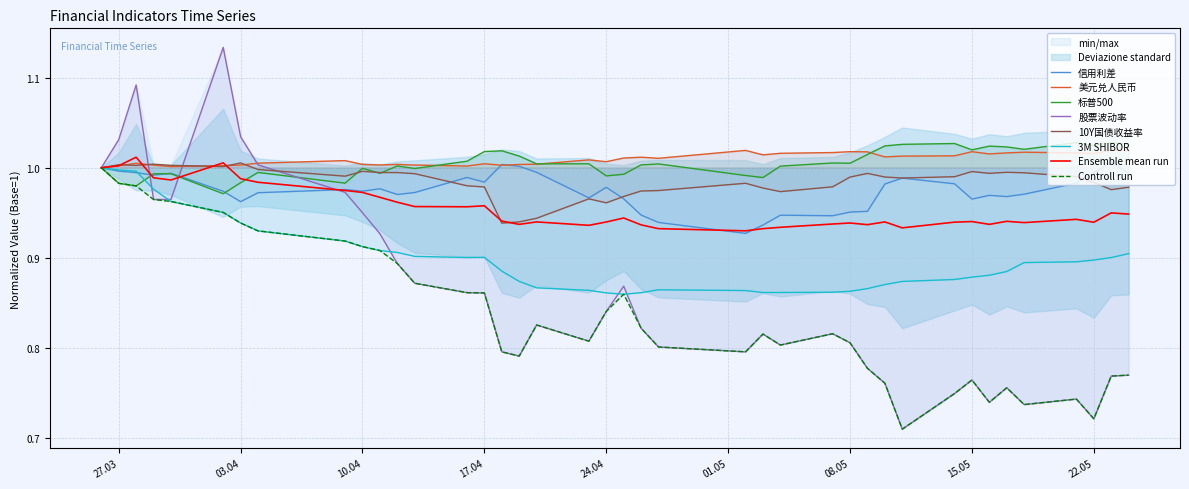

True or false: 股票波动率 has a value of 0.8 at 2018-05-02.

True